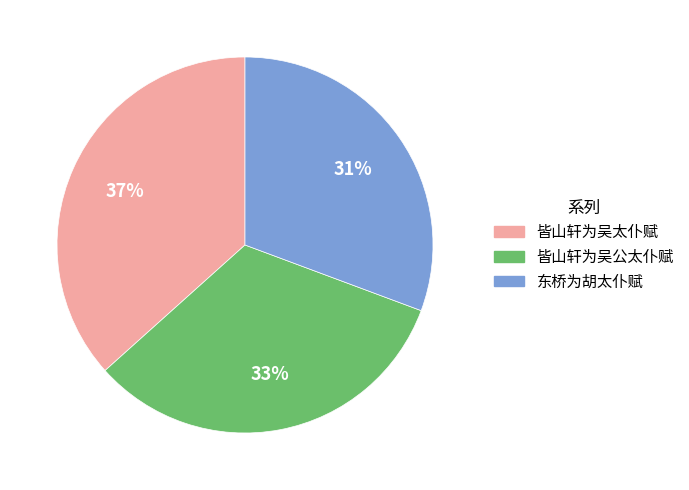

Is the sum of 东桥为胡太仆赋 and 皆山轩为吴公太仆赋 greater than half?

Yes